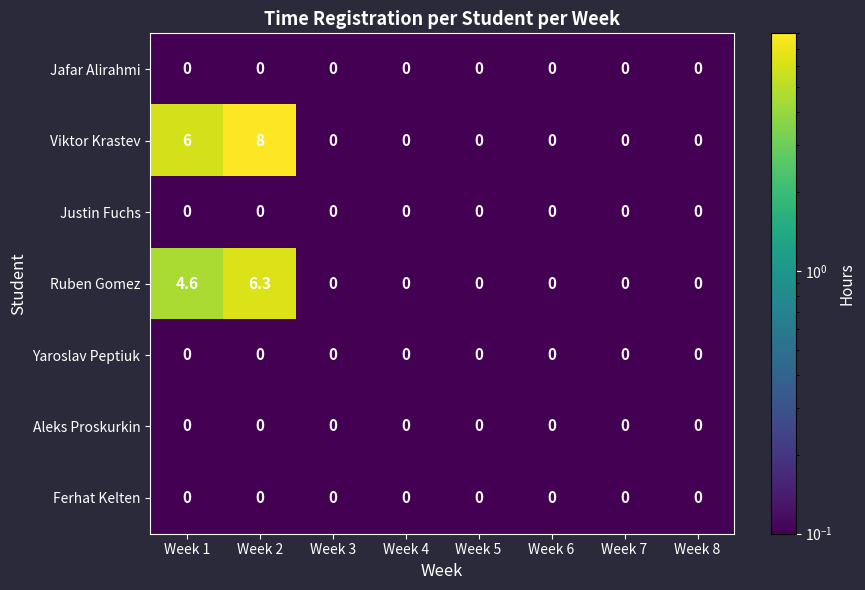

What is the maximum value shown in the chart?

8.0